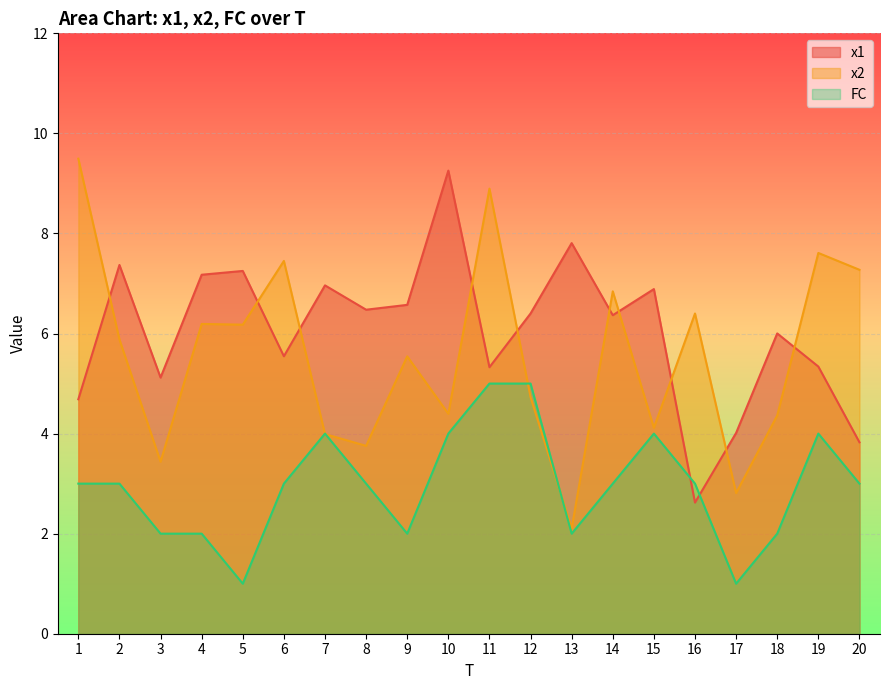

Which has a higher value, 1 or 19?

19